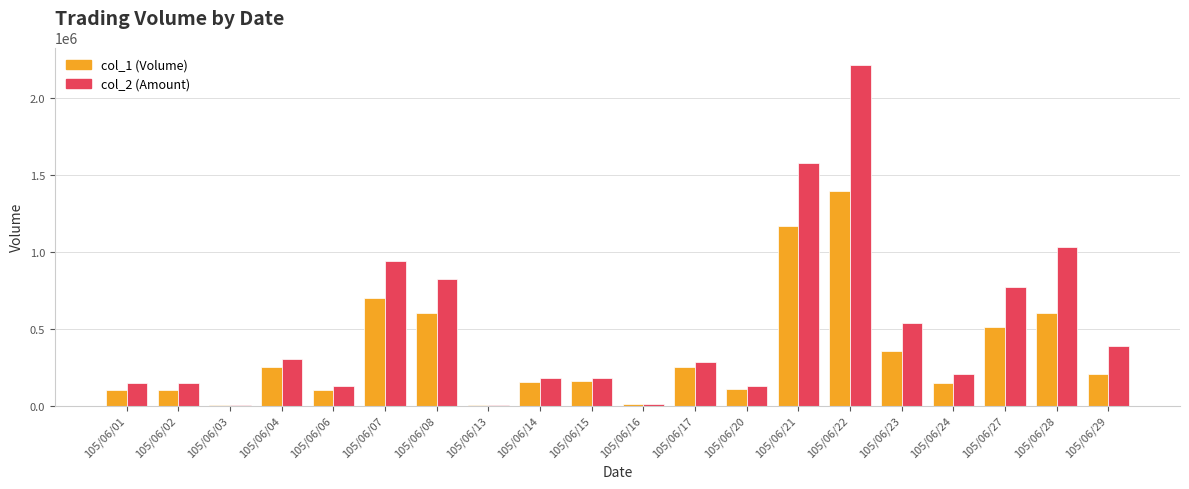

What is the sum of all col_2 (Amount) values?

9978410